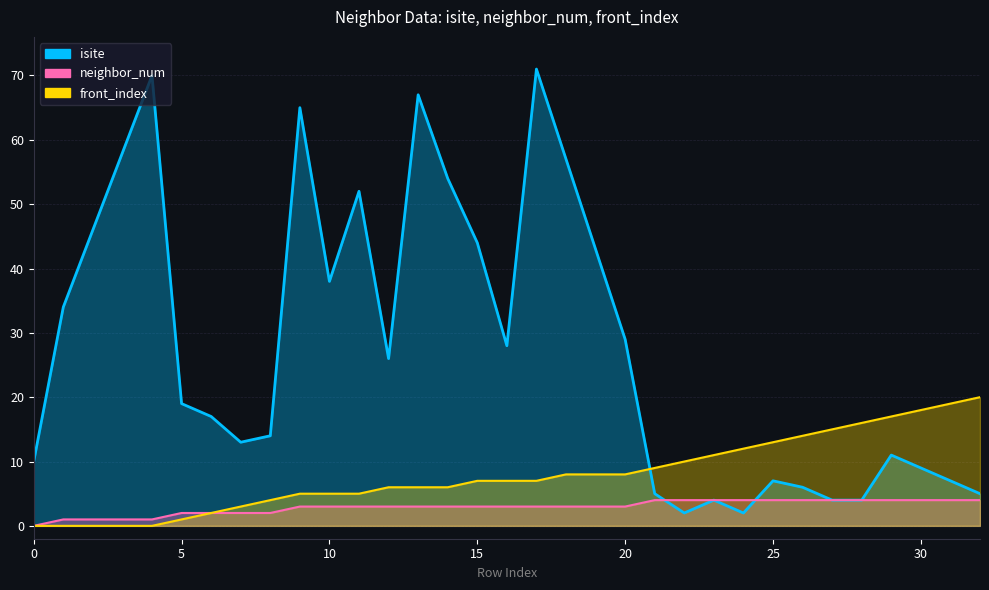

Read the front_index value at 31, to the nearest 10.

20